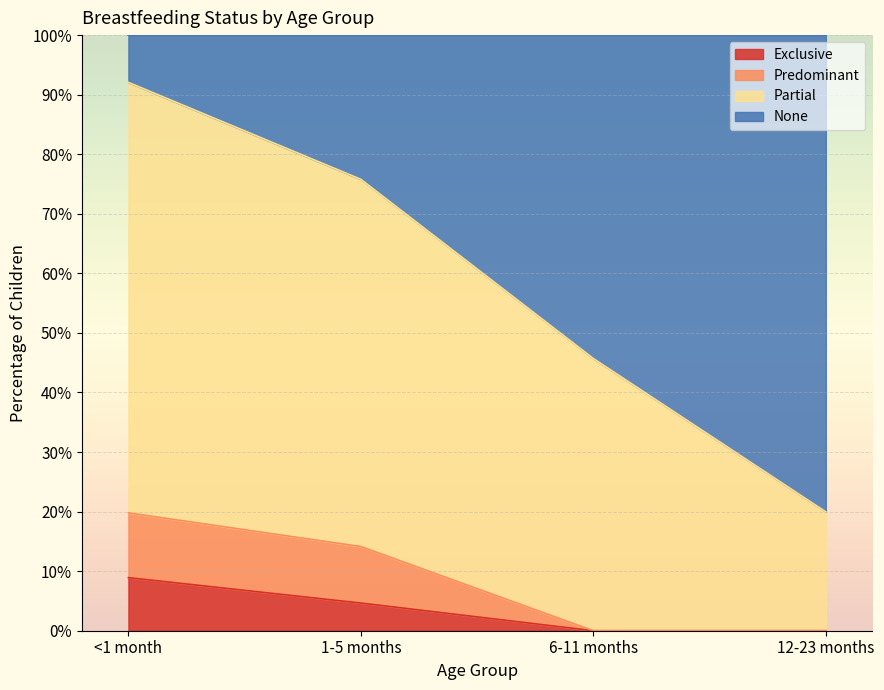

How many data points in Predominant are above 0?

2